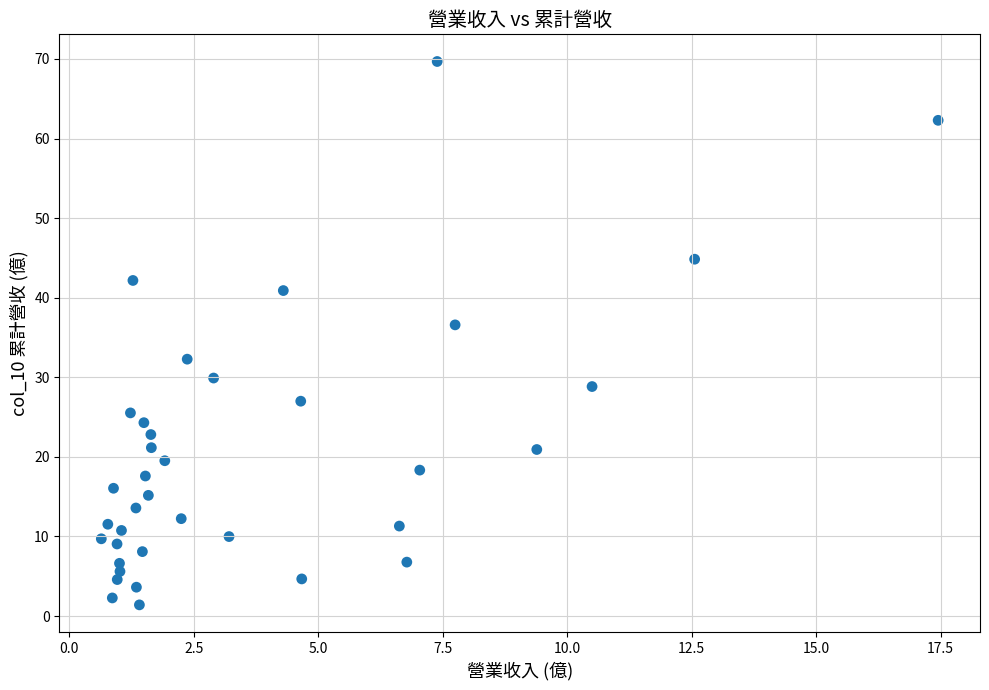

What Y value in the scatter plot is closest to 35?

36.6